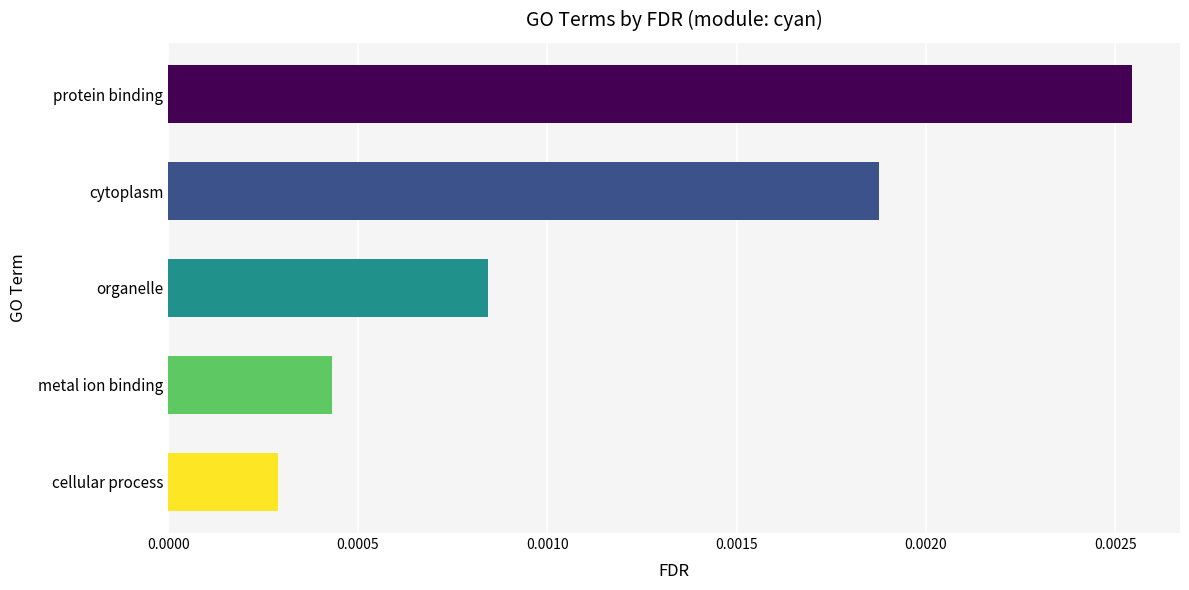

Does the chart contain stacked bars?

No